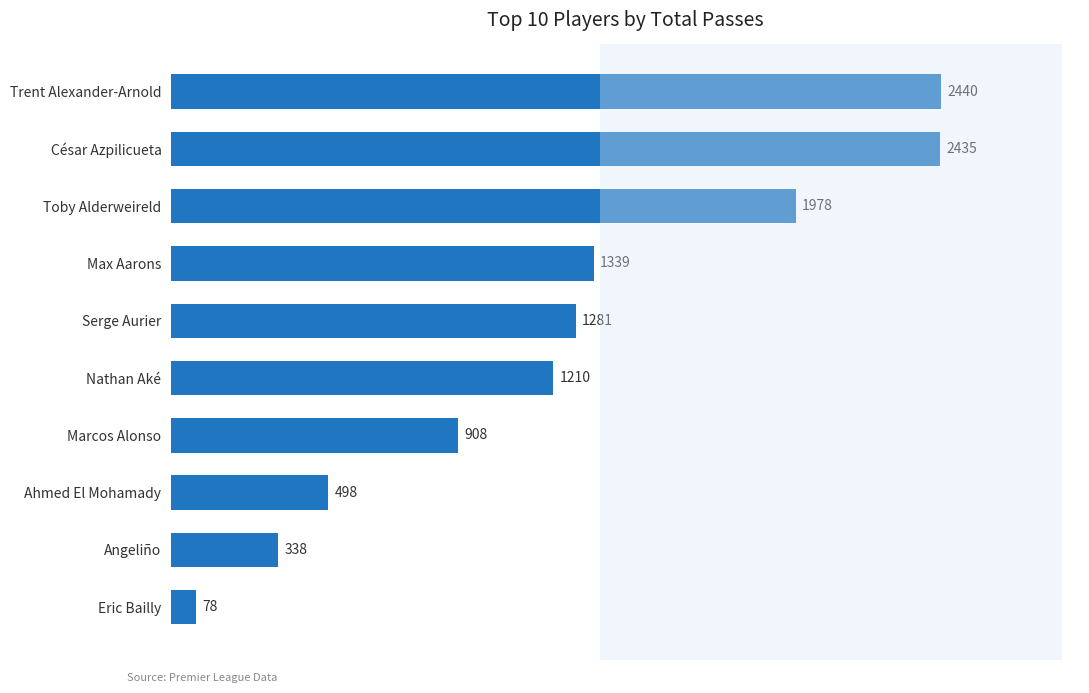

Reading top to bottom, list all the values displayed in this chart.

2440	2435	1978	1339	1281	1210	908	498	338	78